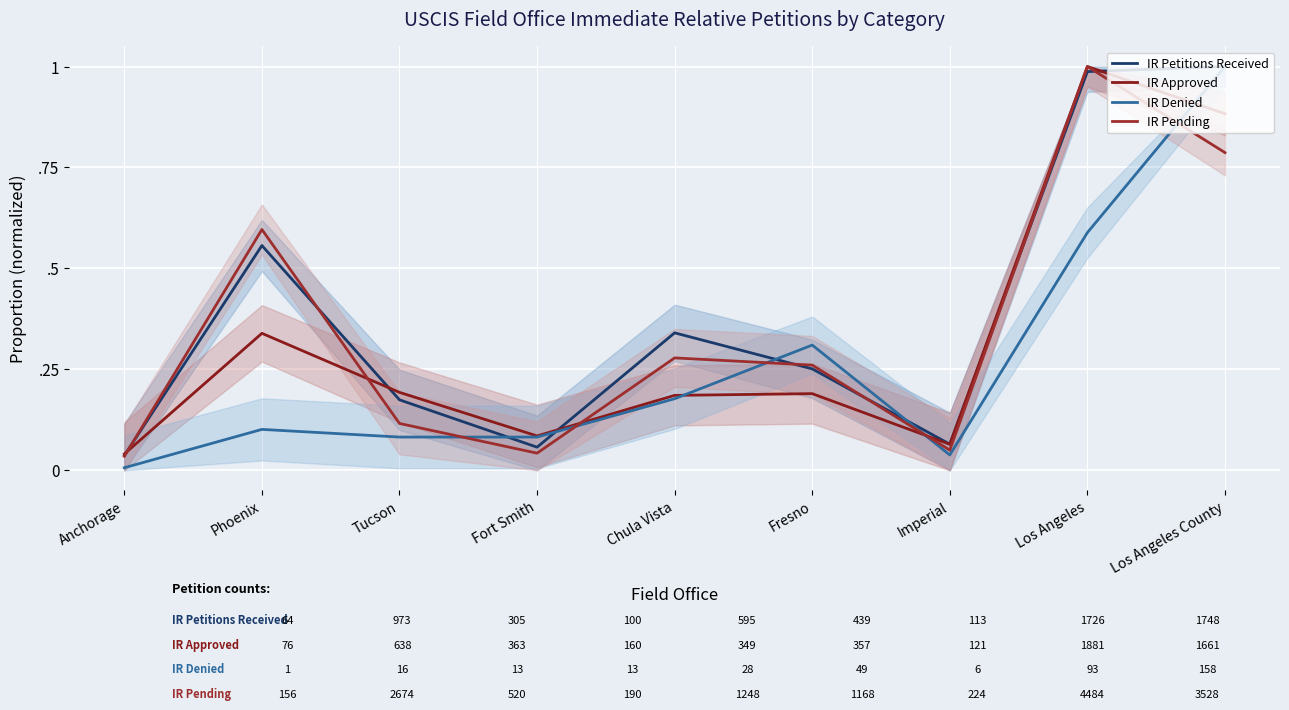

At Los Angeles, list the series in order from largest to smallest.

IR Approved, IR Pending, IR Petitions Received, IR Denied